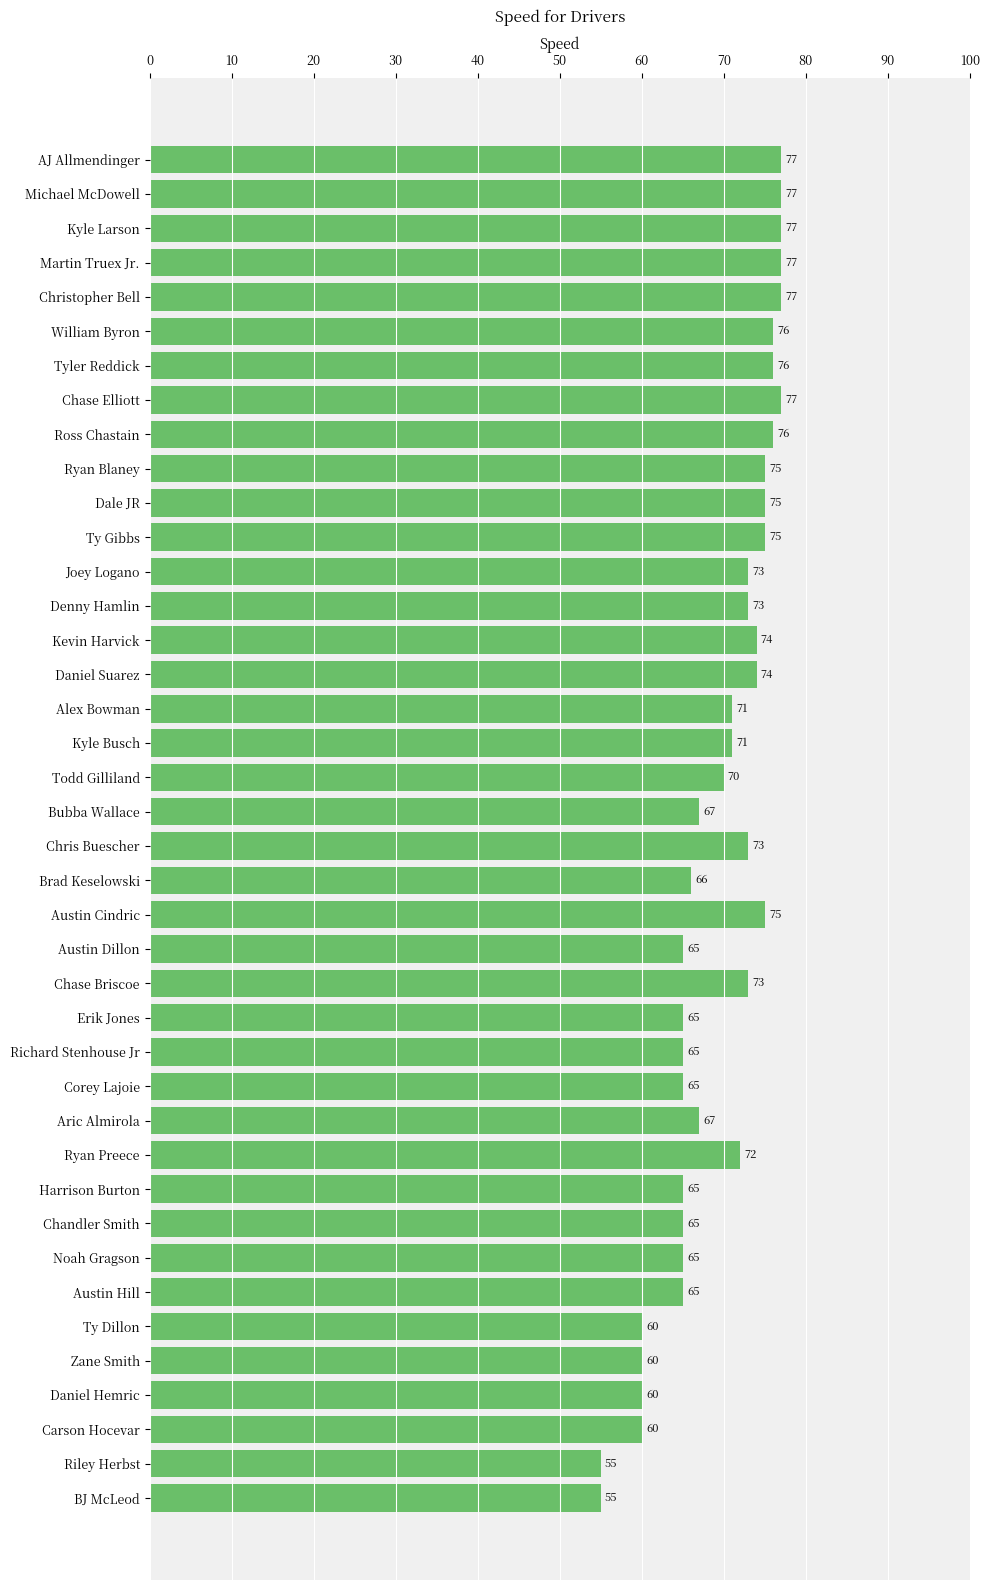

Are the bars grouped side by side (vs. stacked)?

No